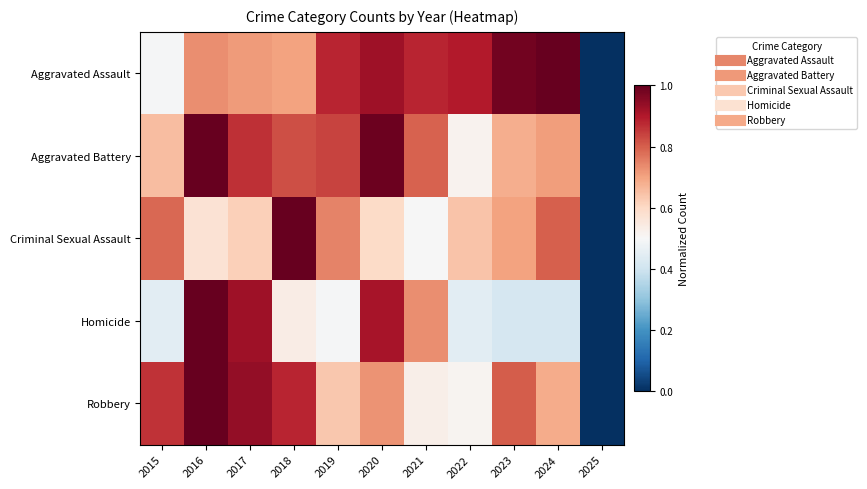

What is the spread (max minus min) of values at 2021?

0.4